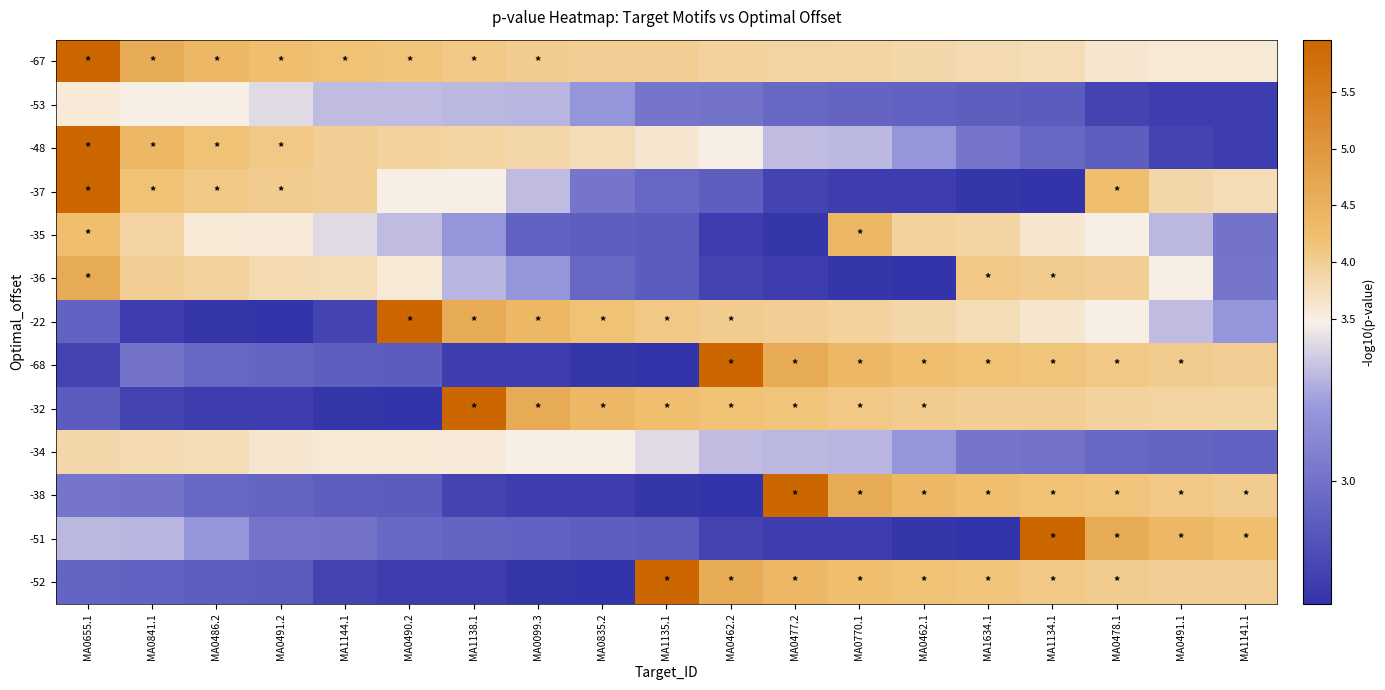

At which category is the sum across all series the highest?

MA0655.1